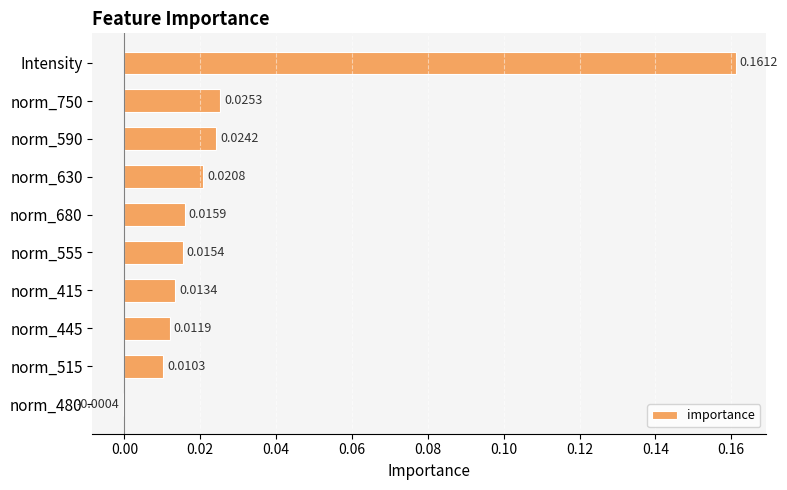

Which has a higher value, norm_630 or norm_415?

norm_630